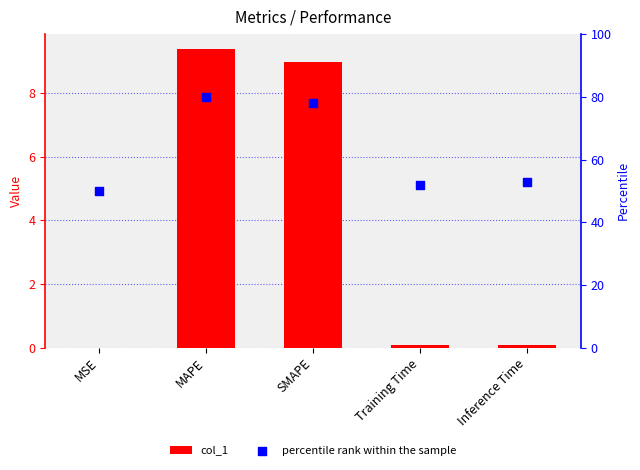

At how many categories does at least one series exceed 58?

2